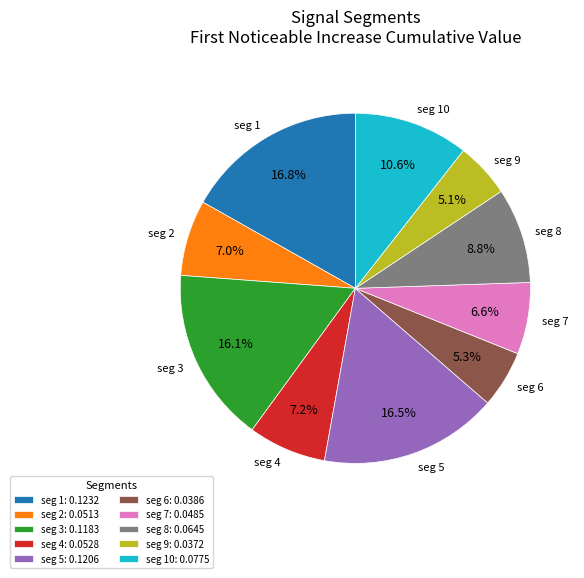

Does any single category account for the majority?

No